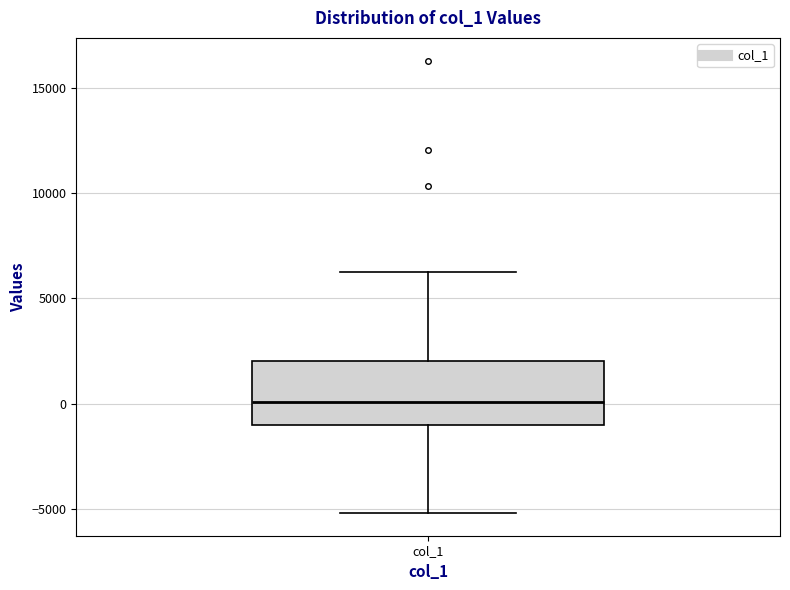

Where is the upper edge of the box for col_1 on the y-axis? The values are not printed on the chart, so give them approximately, as read against the axis.

2000